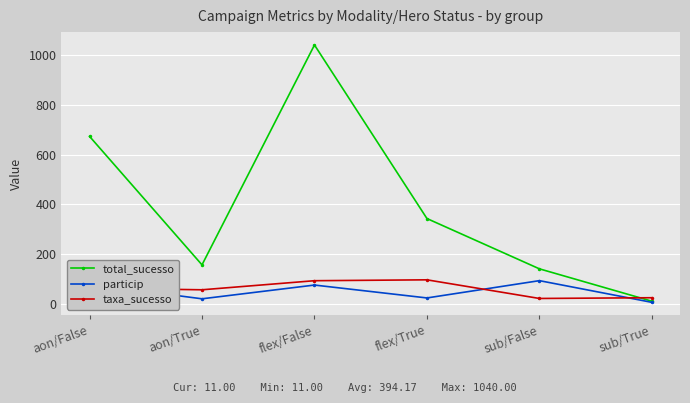

At how many categories does at least one series exceed 362?

2